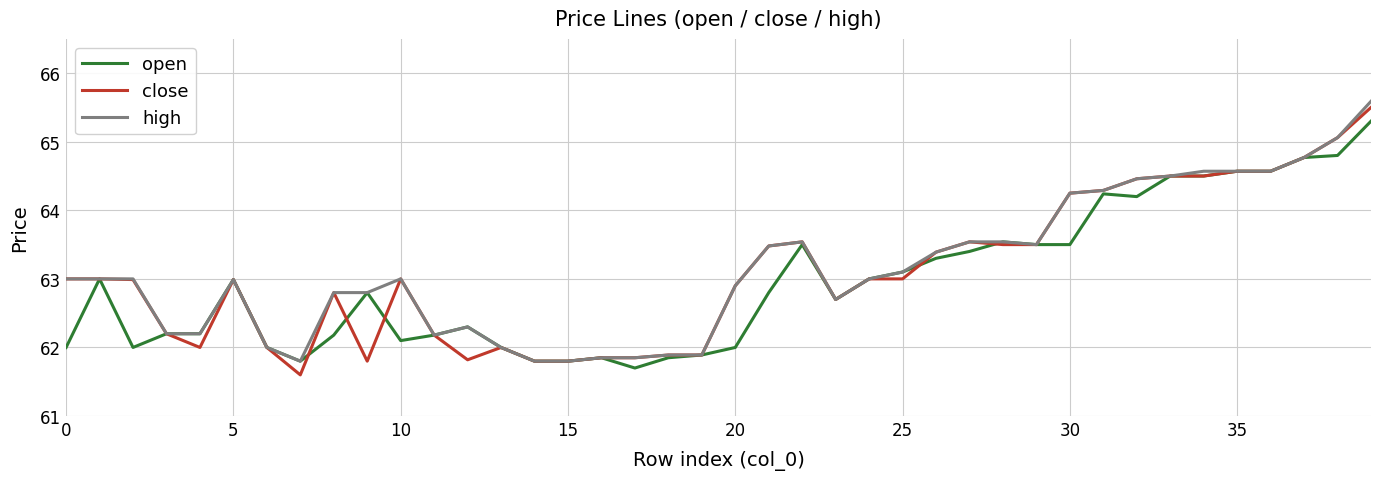

What is the maximum value for close?

65.5